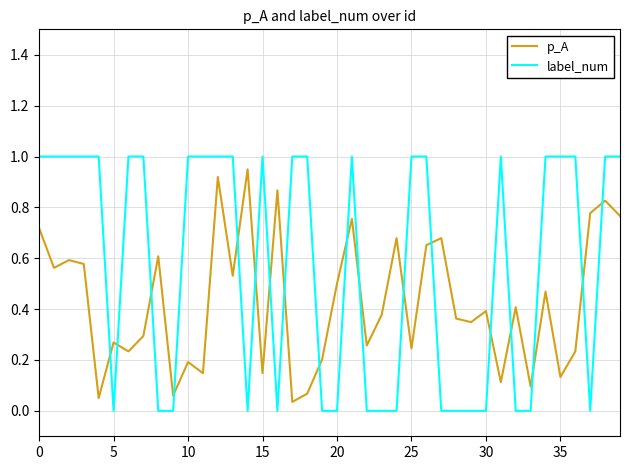

Rank the series by their average value, from lowest to highest.

p_A, label_num